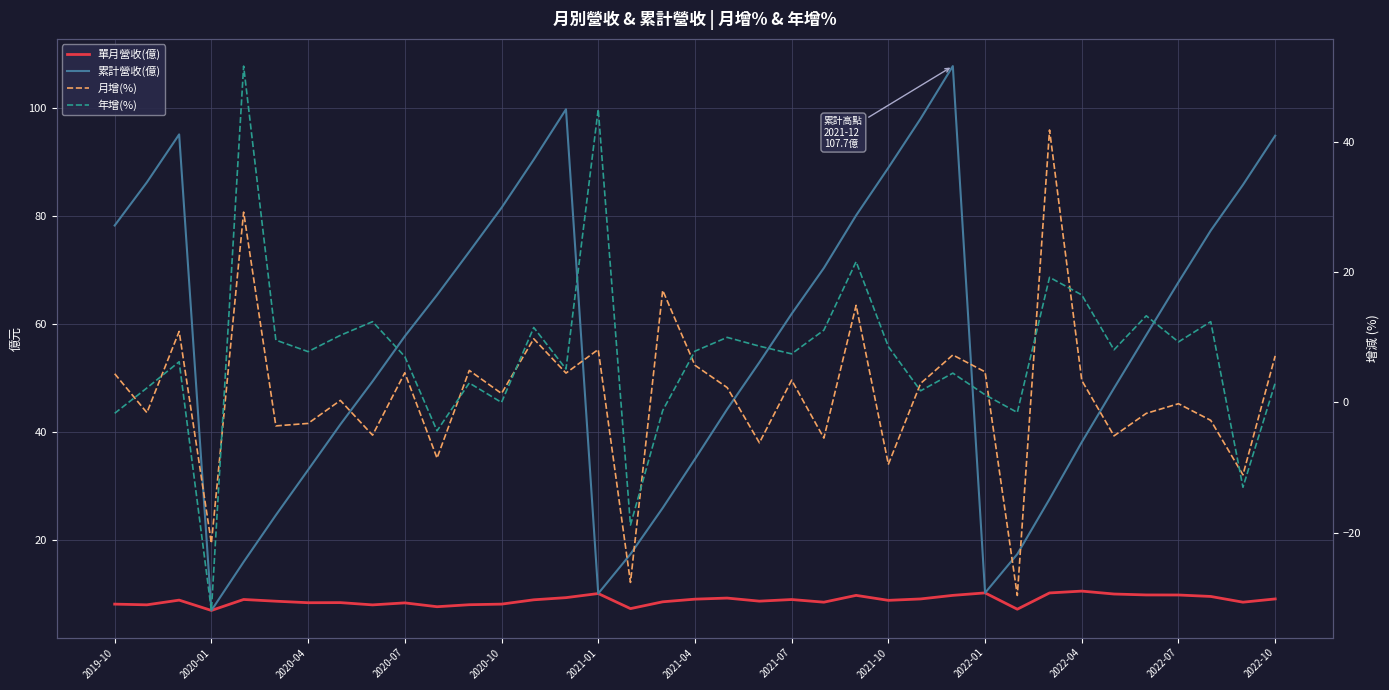

What is the sum of the 月增(%) values at 33 and 16?

-27.8